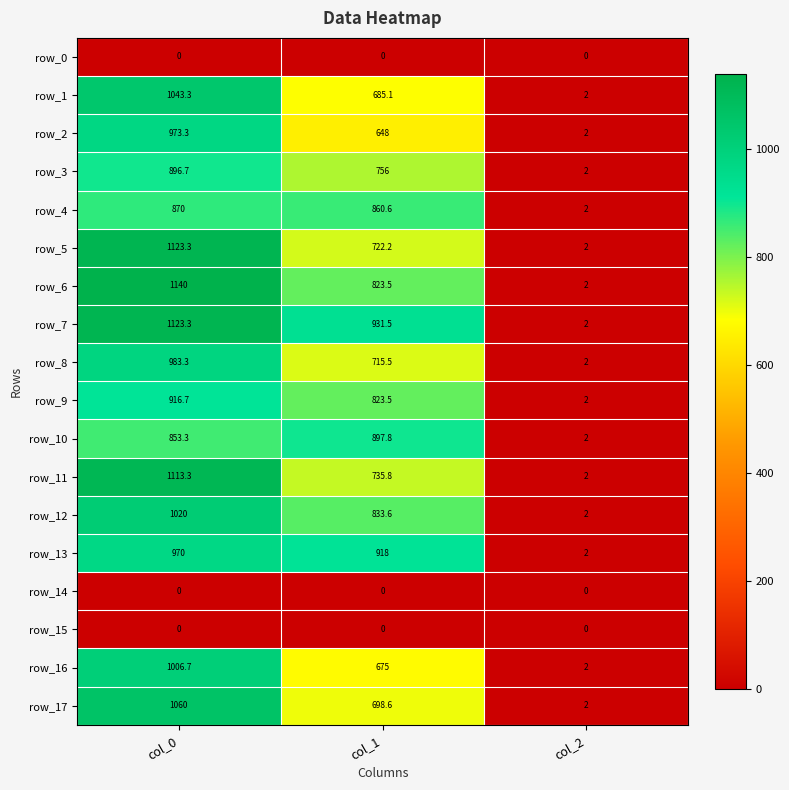

What is the difference between the maximum and minimum values in the row_7 series?

1121.3